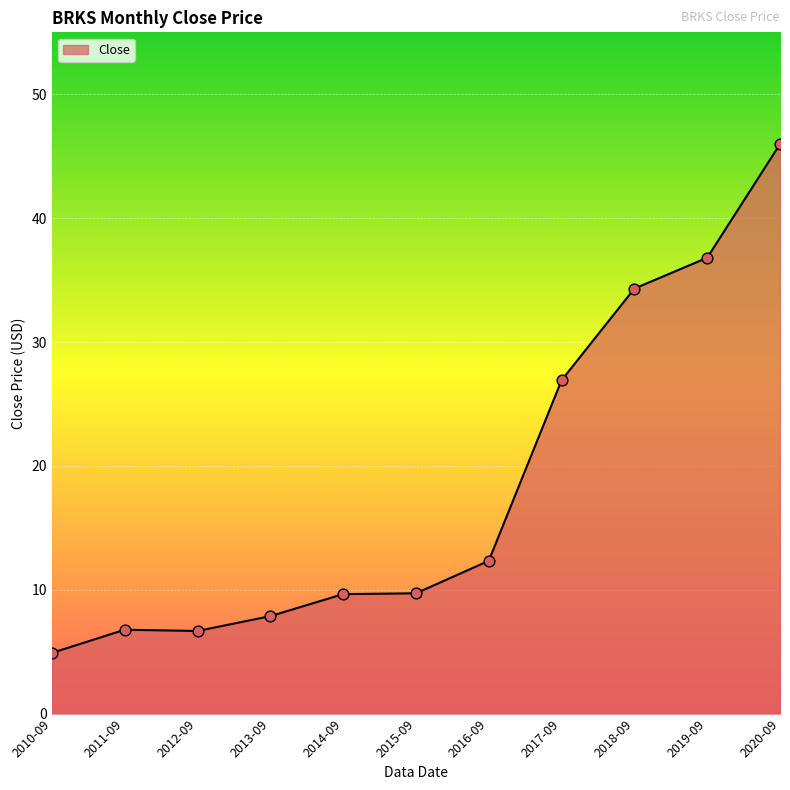

Approximately how many times larger is the value at 2019-09 compared to 2020-09?

0.8